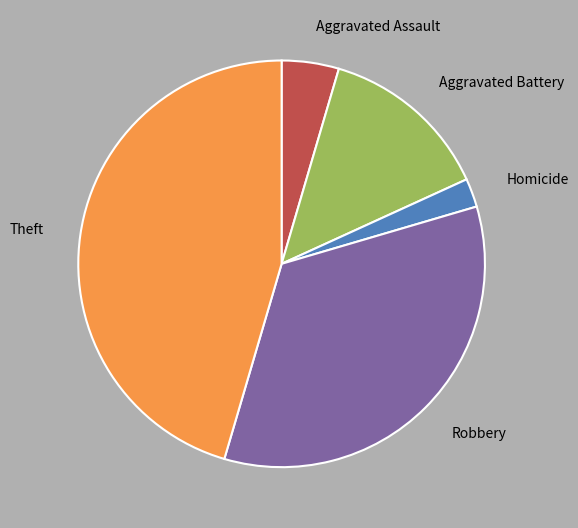

Does any single category account for the majority?

No